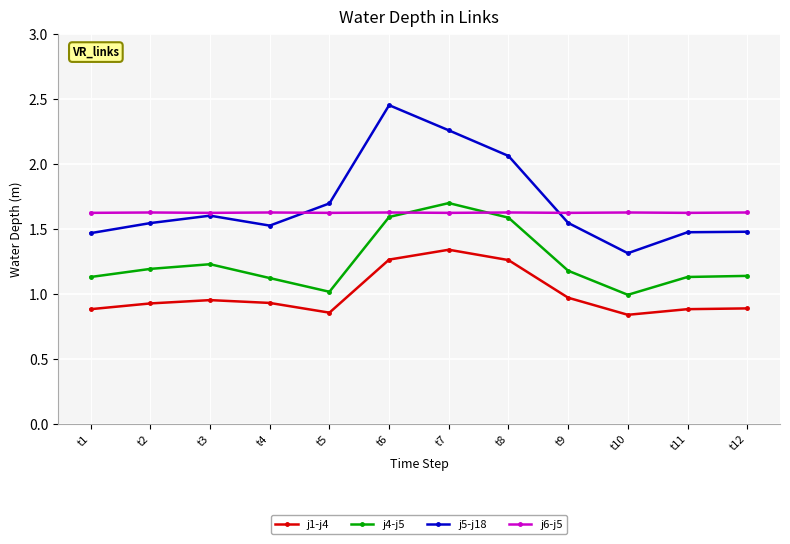

What is the average value of the j4-j5 series?

1.2